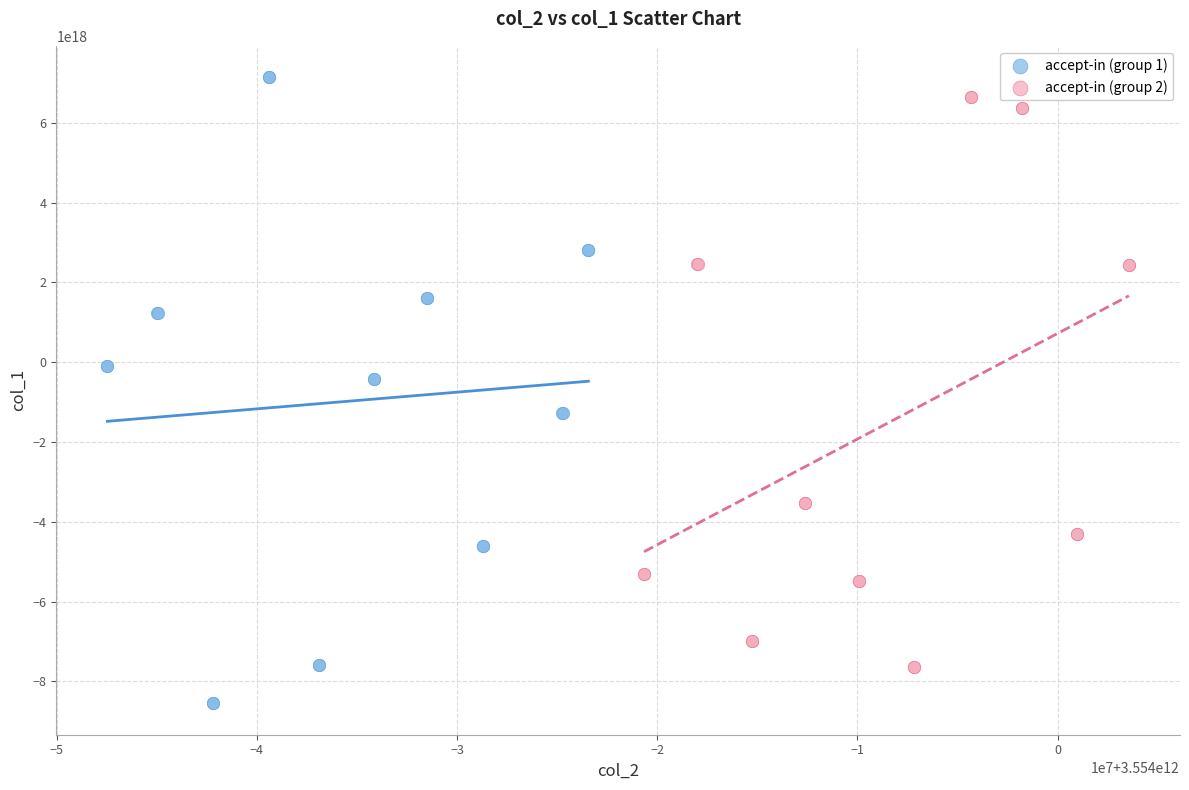

Which series has the widest spread of Y values?

accept-in (group 1)